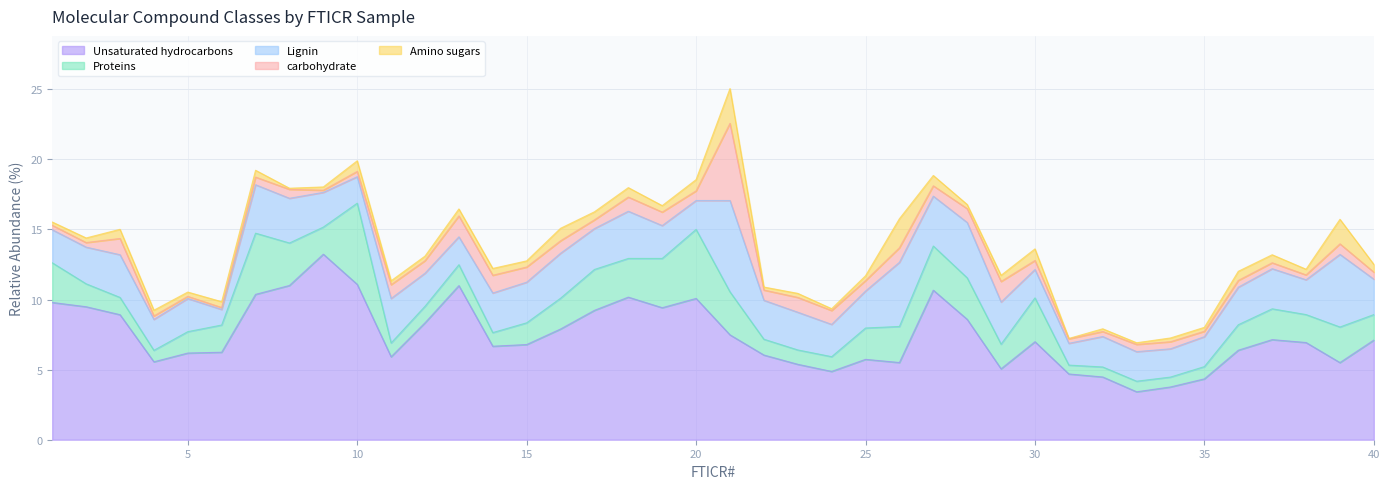

True or false: Lignin and Proteins cross at least once.

True